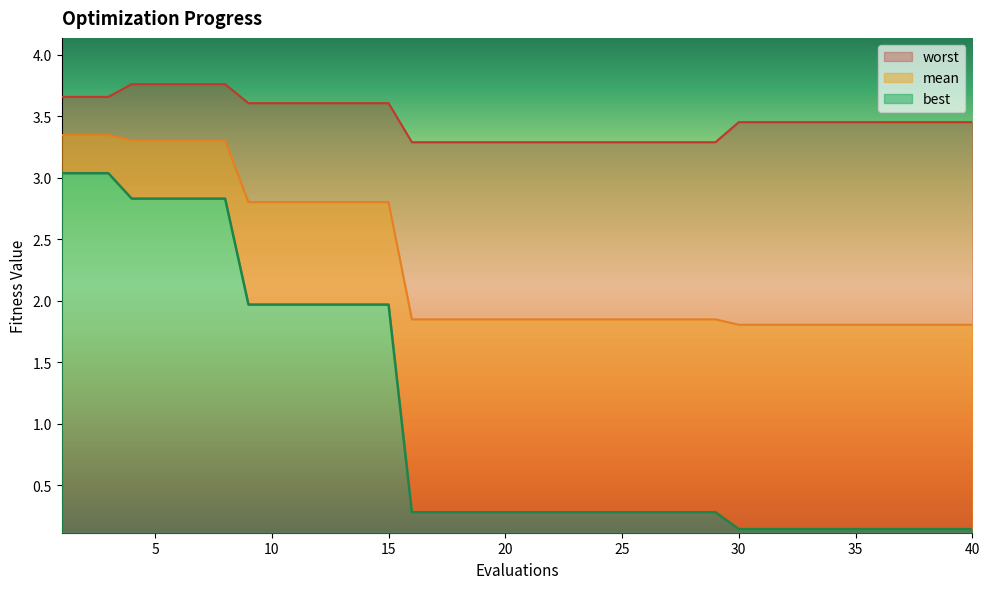

Reading right to left, transcribe all the data shown in this chart.

mean: 1.8	1.8	1.8	1.8	1.8	1.8	1.8	1.8	1.8	1.8	1.8	1.9	1.9	1.9	1.9	1.9	1.9	1.9	1.9	1.9	1.9	1.9	1.9	1.9	1.9	2.8	2.8	2.8	2.8	2.8	2.8	2.8	3.3	3.3	3.3	3.3	3.3	3.3	3.3	3.3
best: 0.1	0.1	0.1	0.1	0.1	0.1	0.1	0.1	0.1	0.1	0.1	0.3	0.3	0.3	0.3	0.3	0.3	0.3	0.3	0.3	0.3	0.3	0.3	0.3	0.3	2.0	2.0	2.0	2.0	2.0	2.0	2.0	2.8	2.8	2.8	2.8	2.8	3.0	3.0	3.0
worst: 3.5	3.5	3.5	3.5	3.5	3.5	3.5	3.5	3.5	3.5	3.5	3.3	3.3	3.3	3.3	3.3	3.3	3.3	3.3	3.3	3.3	3.3	3.3	3.3	3.3	3.6	3.6	3.6	3.6	3.6	3.6	3.6	3.8	3.8	3.8	3.8	3.8	3.7	3.7	3.7